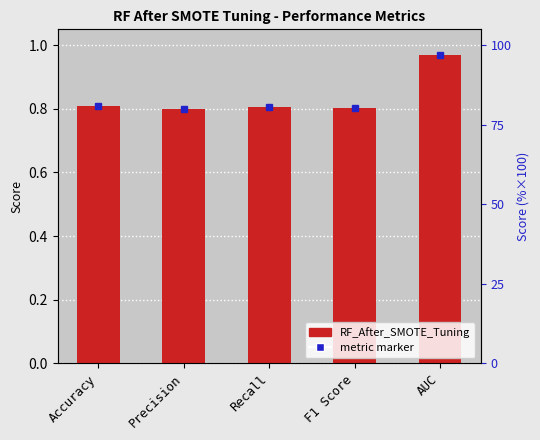

List the labels in order of value, largest first.

AUC, Accuracy, Recall, F1 Score, Precision